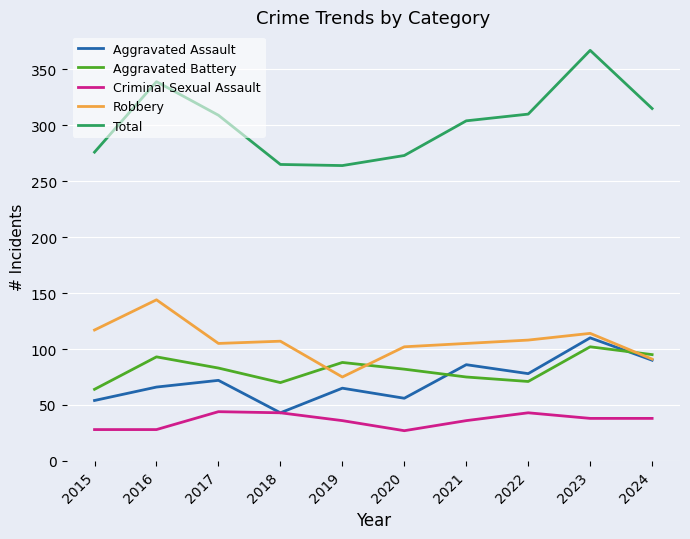

True or false: Aggravated Battery and Total intersect in this chart.

False